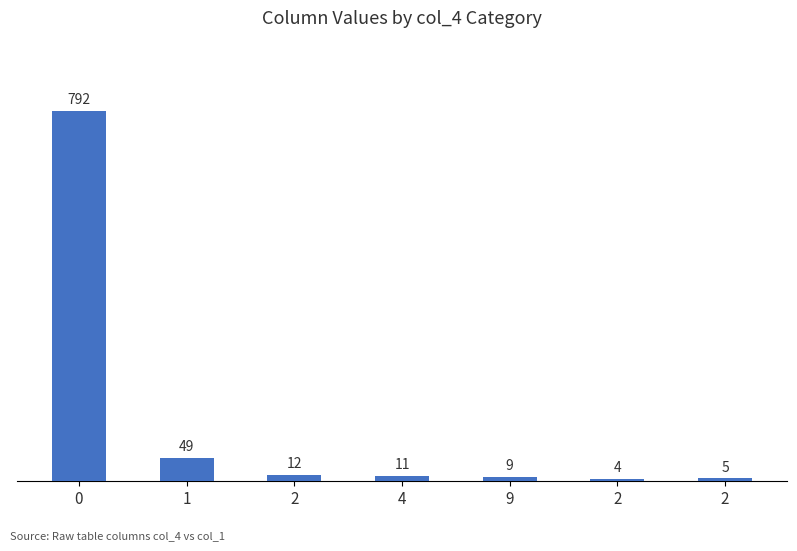

How many data points does each series have?

7